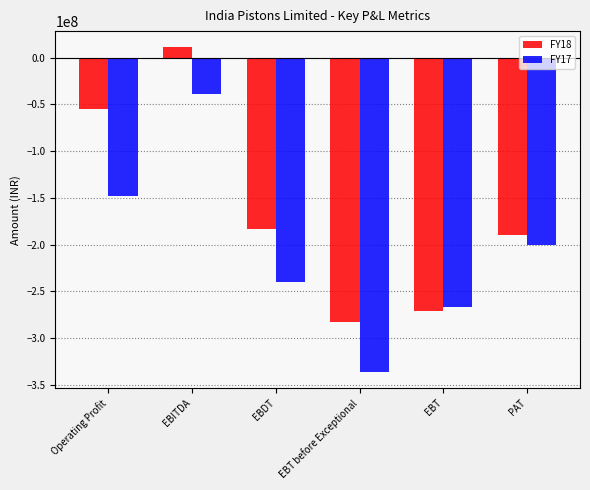

What is the maximum value shown in the chart?

11104857